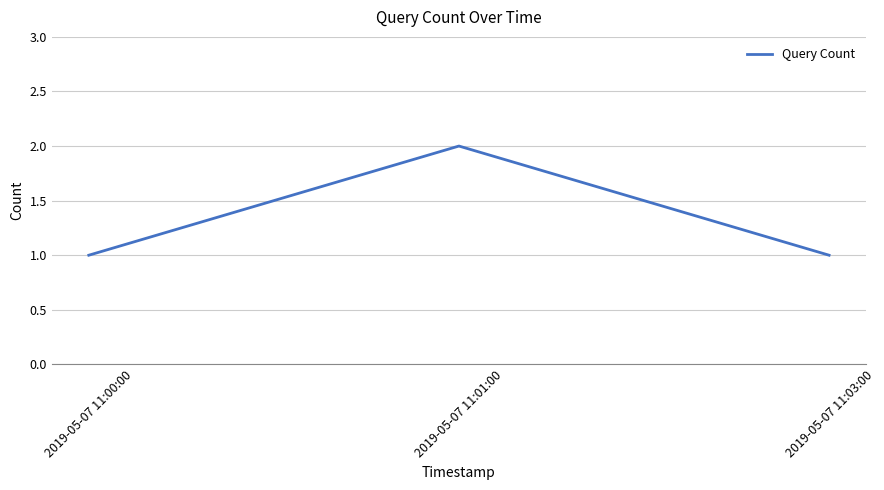

Reading right to left, what are all the values shown in this chart?

1	2	1